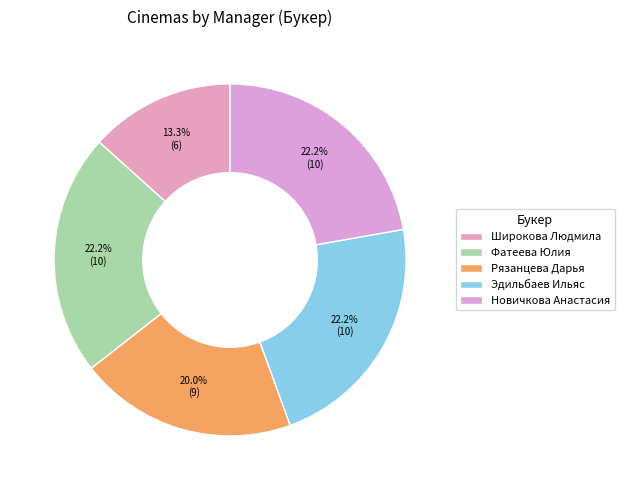

What portion of the pie excludes Рязанцева Дарья?

80.0%